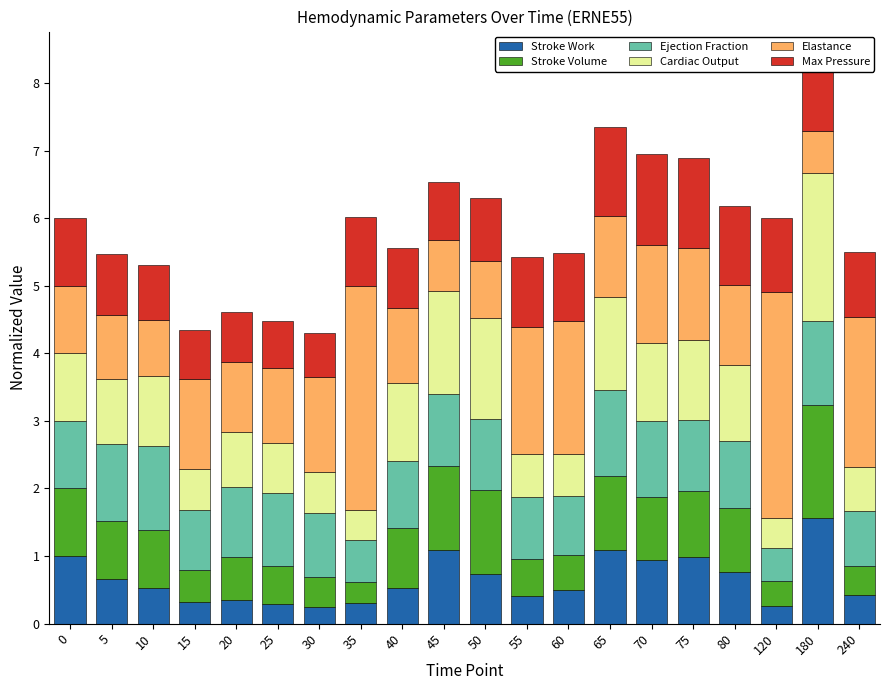

What is the total value across all series at 30?

4.3